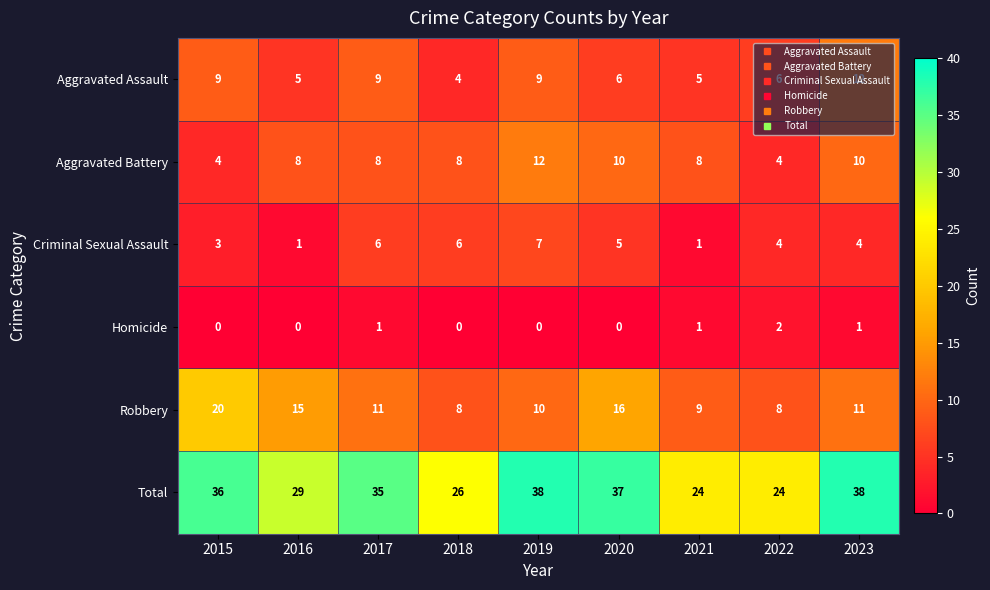

The value of Robbery at 2022 is 8. True or false?

True